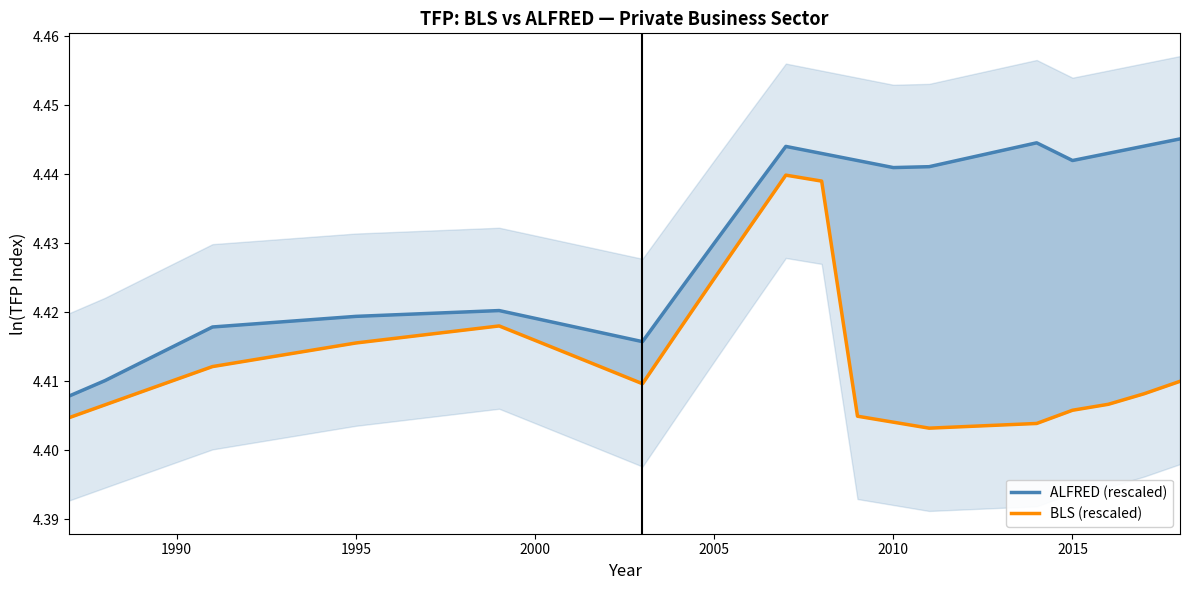

What is the minimum value shown in the chart?

4.4